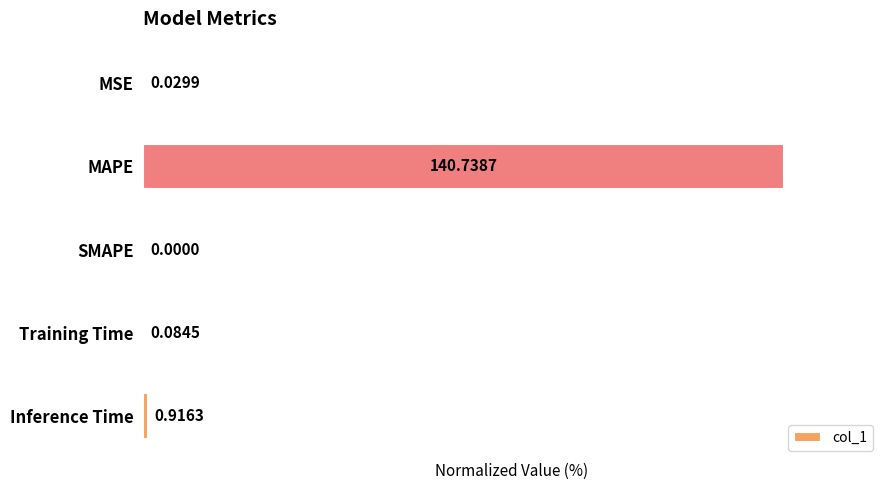

What is the change in value from MAPE to Training Time?

-99.9